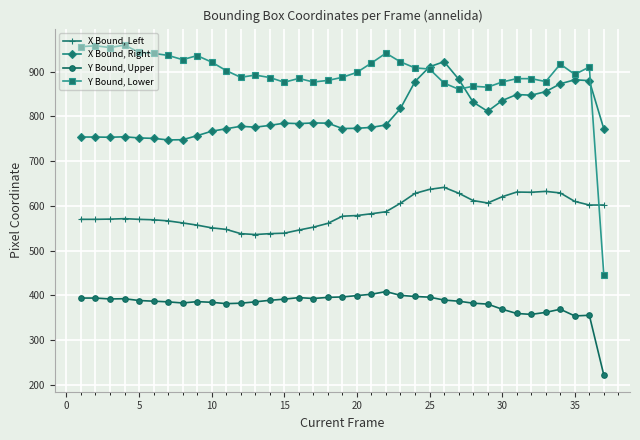

Which series has the largest total across all categories?

Y Bound, Lower